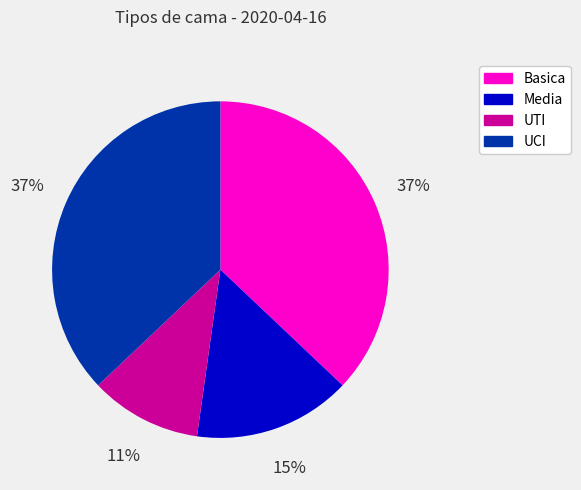

To the nearest percent, what is the combined percentage of UTI and Basica?

48%